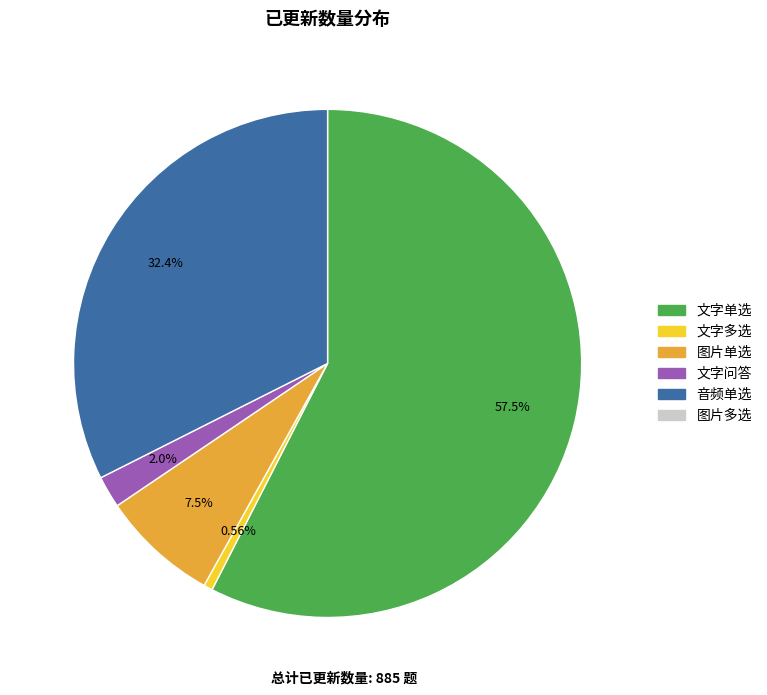

Is there any slice that represents more than half of the pie?

Yes